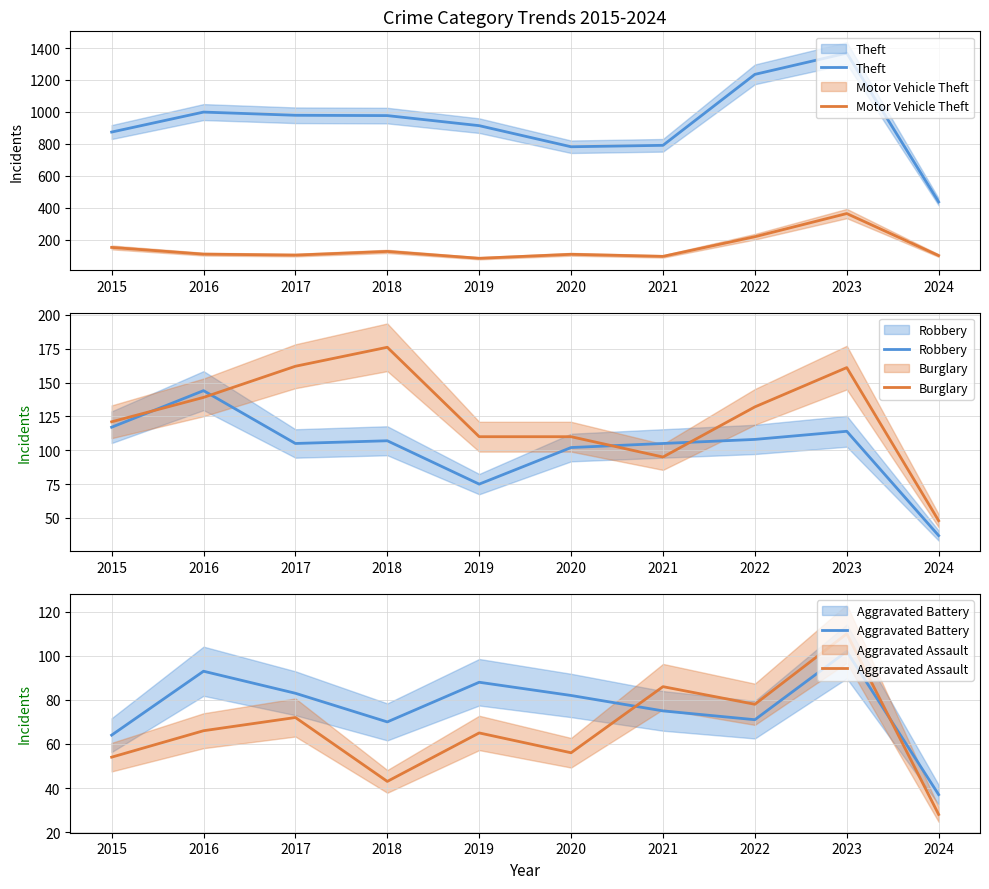

At how many categories does at least one series exceed 693?

9